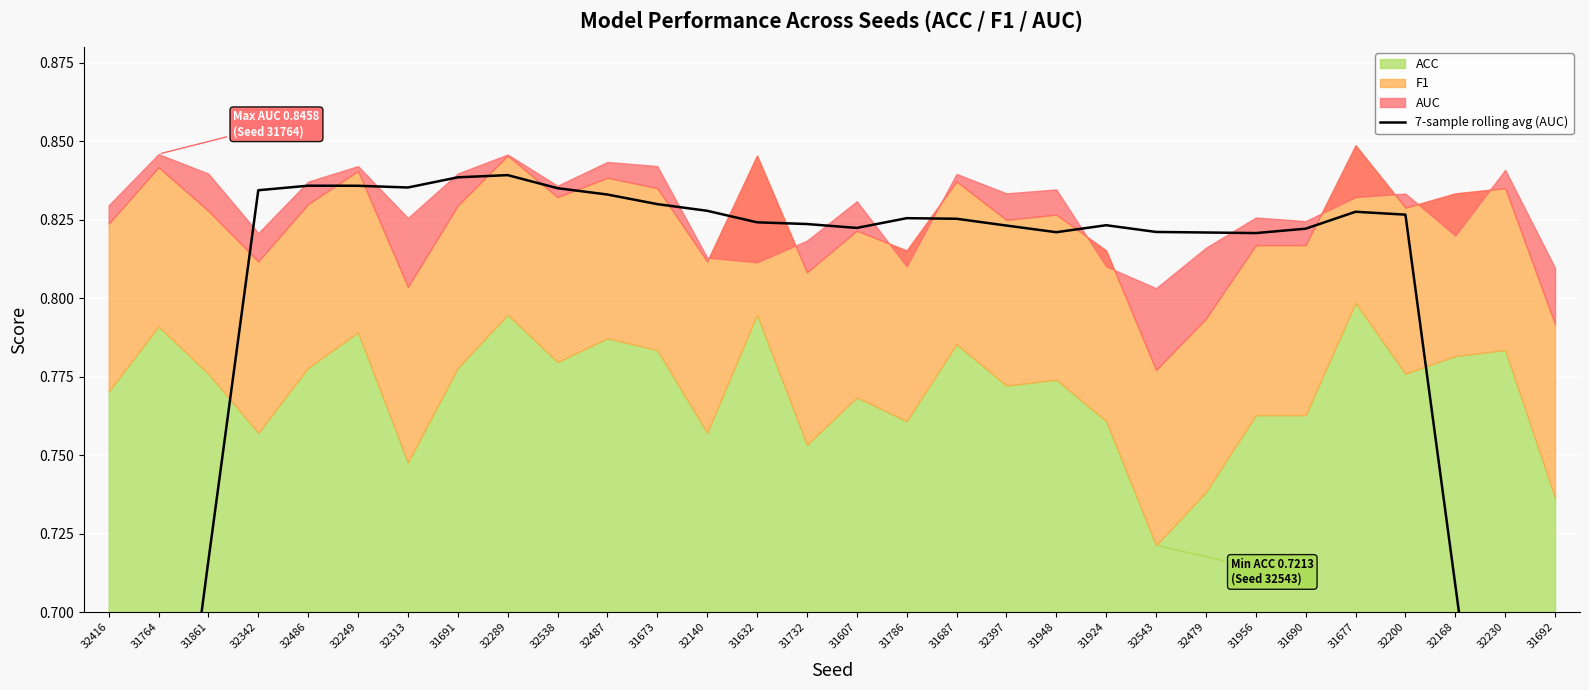

What is the smallest value displayed?

0.5